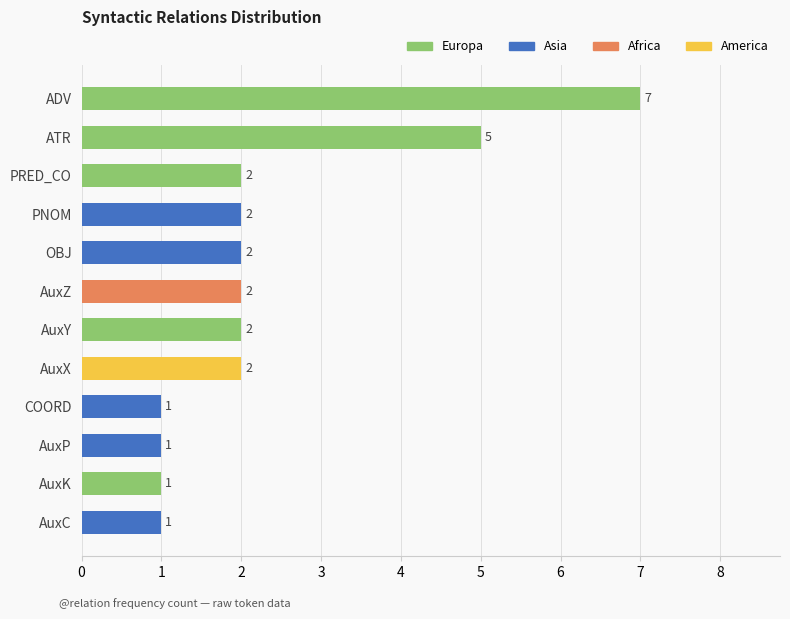

What is the change in value from ATR to AuxZ?

-3